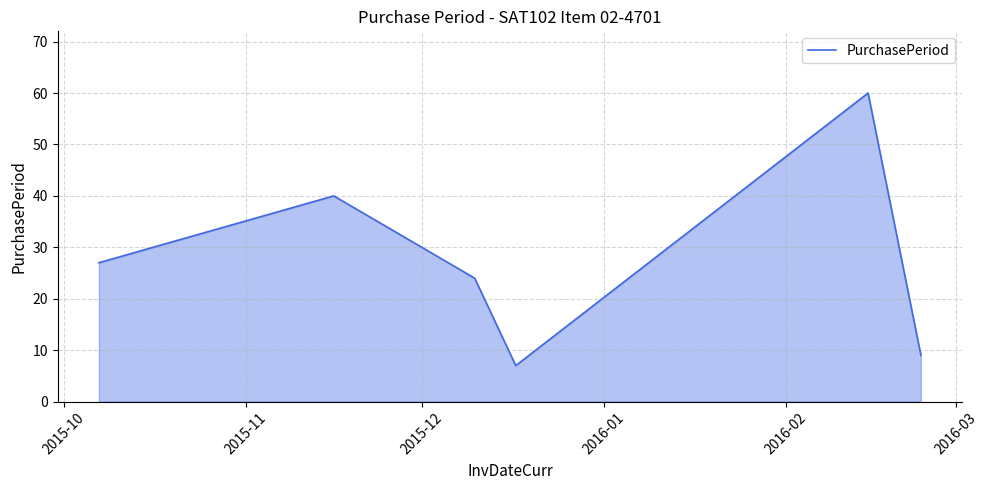

What is the difference between the second highest and second lowest values?

31